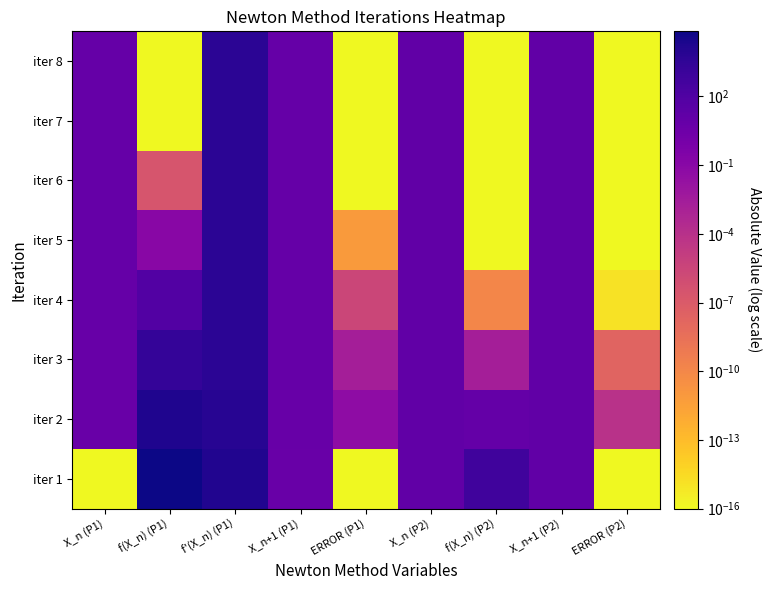

What is the maximum value shown in the chart?

70000.0